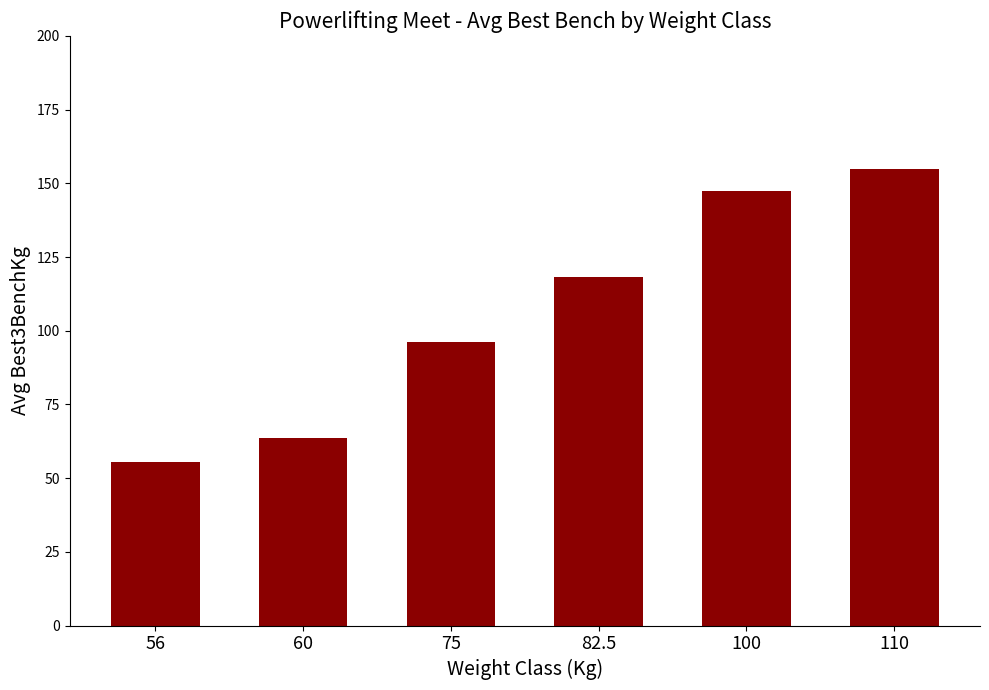

List the labels in order of value, smallest first.

56, 60, 75, 82.5, 100, 110